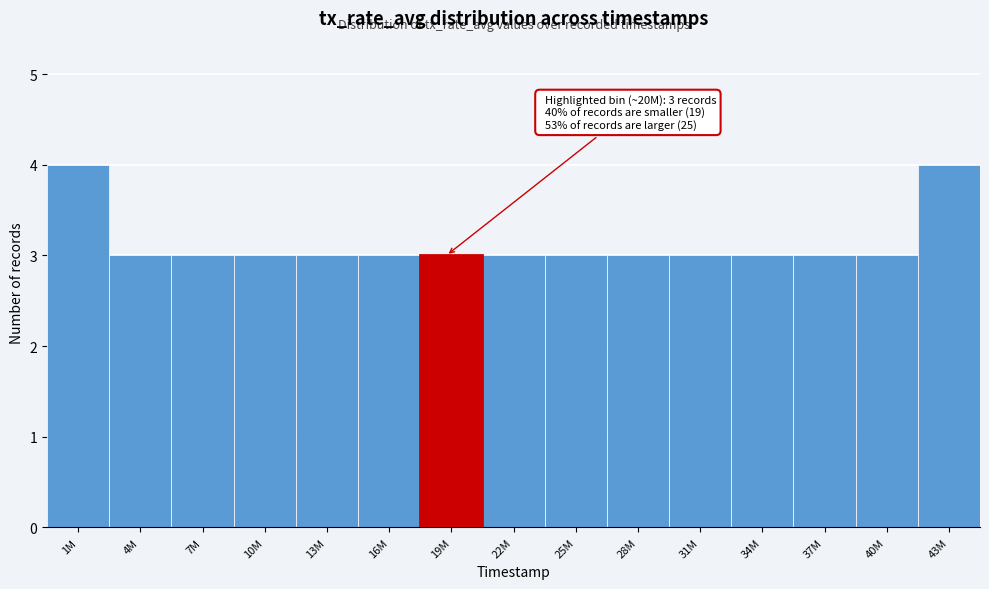

Reading left to right, list all the values displayed in this chart.

4	3	3	3	3	3	3	3	3	3	3	3	3	3	4